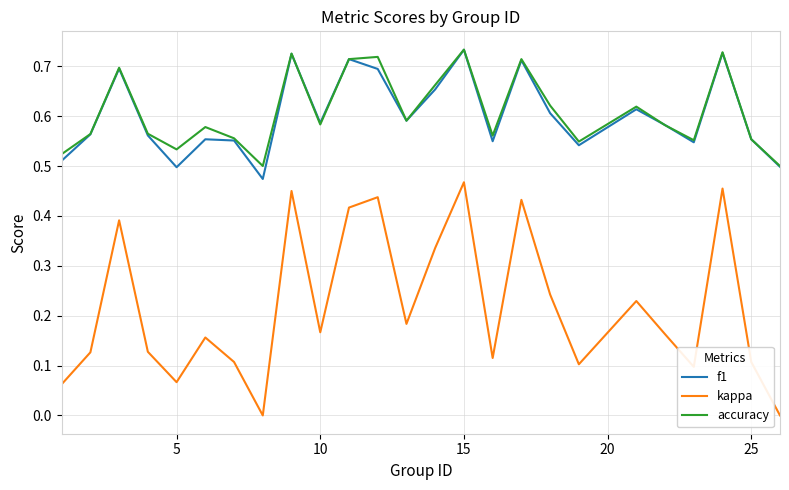

Which series has the widest spread of values?

kappa